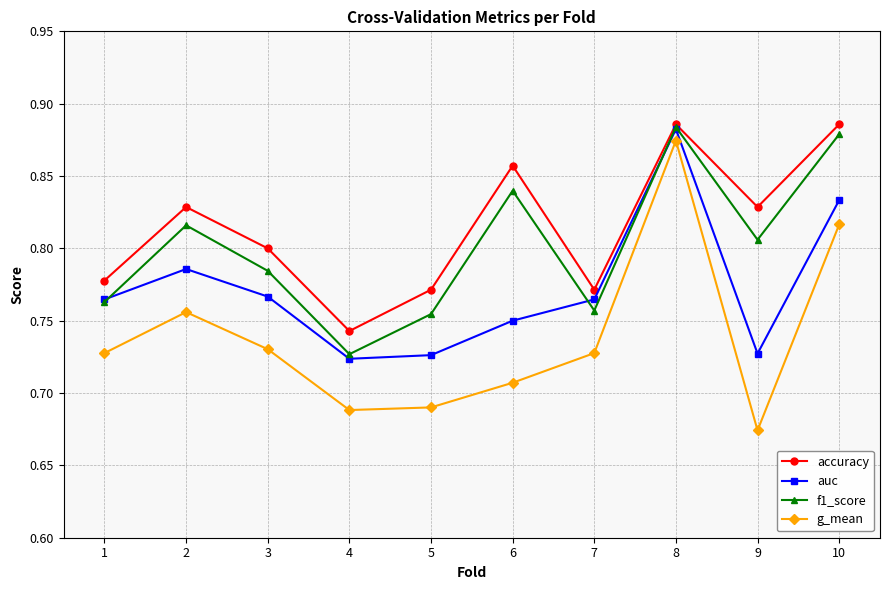

At how many categories does at least one series exceed 0?

10